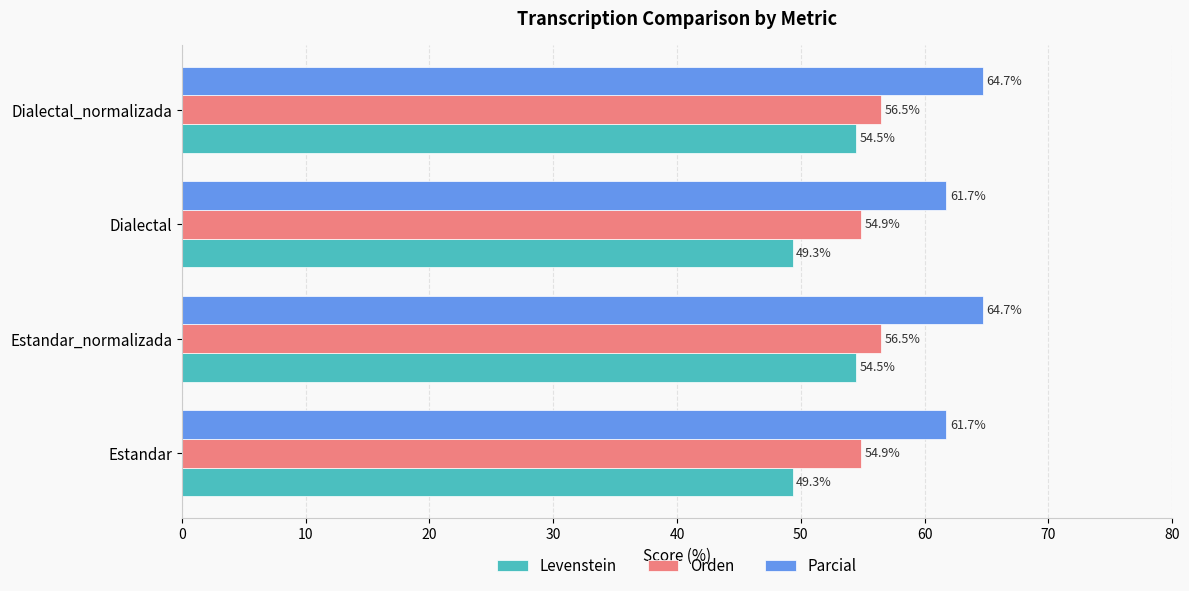

Is it true that Levenstein equals 54.5 at Dialectal_normalizada?

True